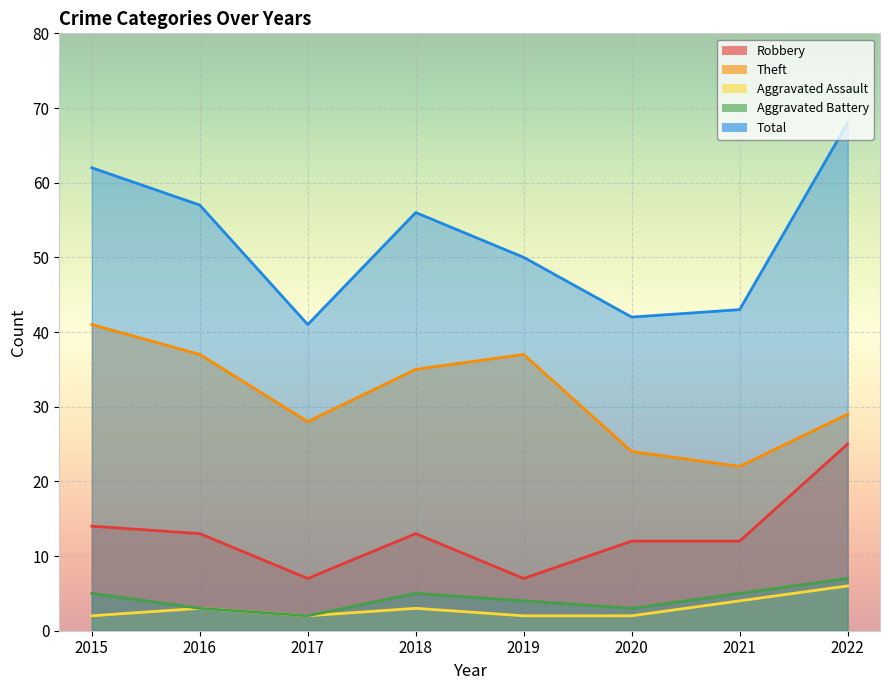

How many interior local valleys does the Aggravated Assault series have?

1